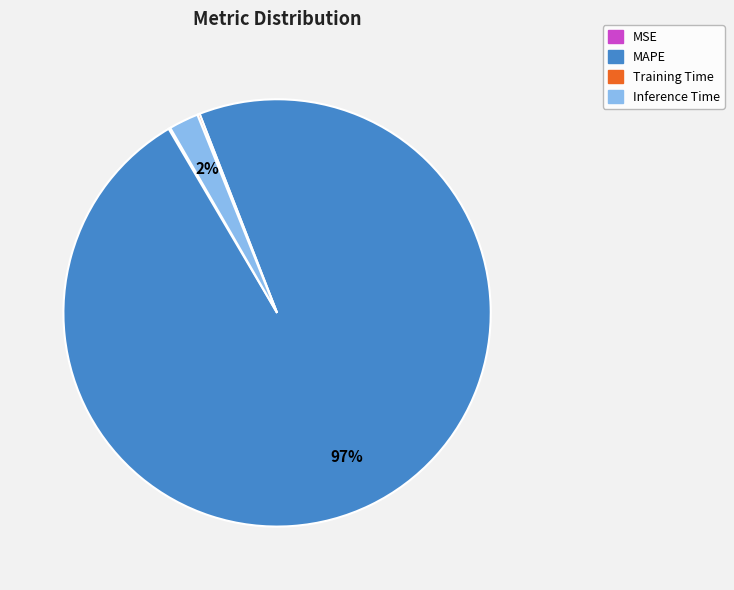

Which category has the biggest portion of the pie?

MAPE